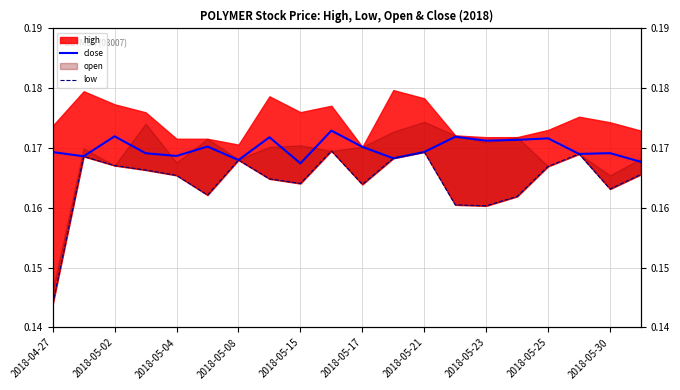

Is it true that low equals 0.1 at 2018-04-27?

True